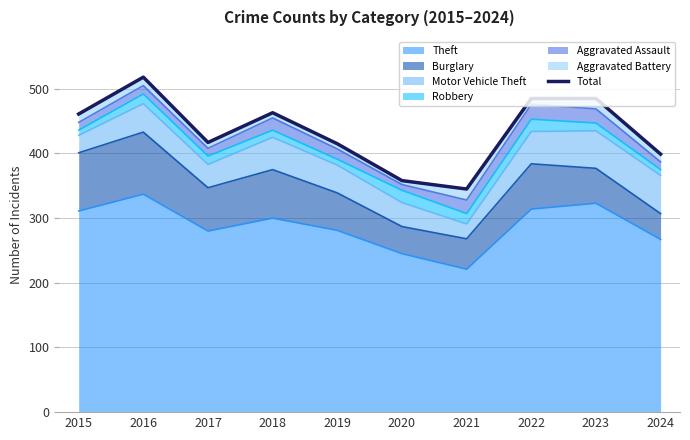

What is the change in value from 2018 to 2023?

+22